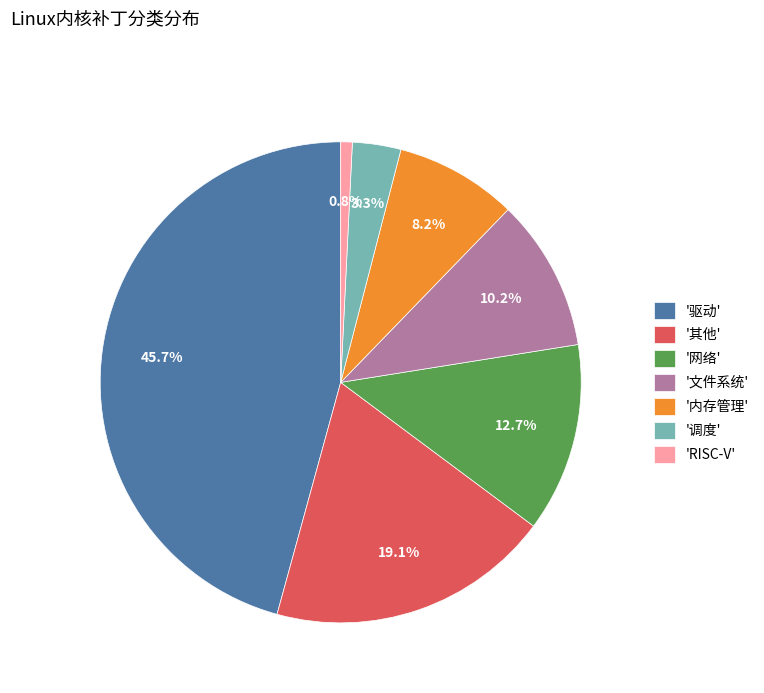

Which slice is the largest?

'驱动'